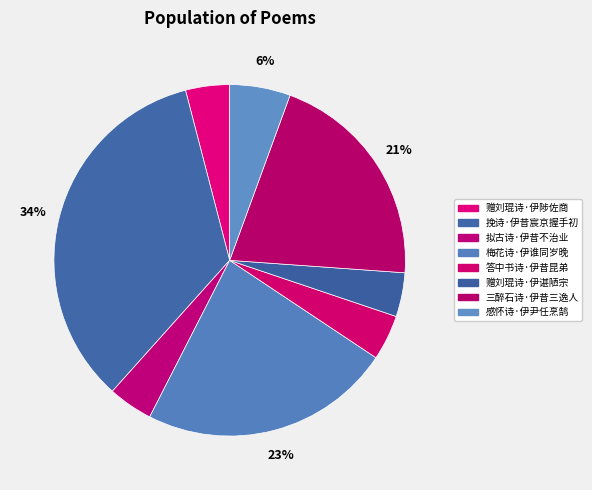

Which has a higher value, 梅花诗·伊谁同岁晚 or 挽诗·伊昔宸京握手初?

挽诗·伊昔宸京握手初